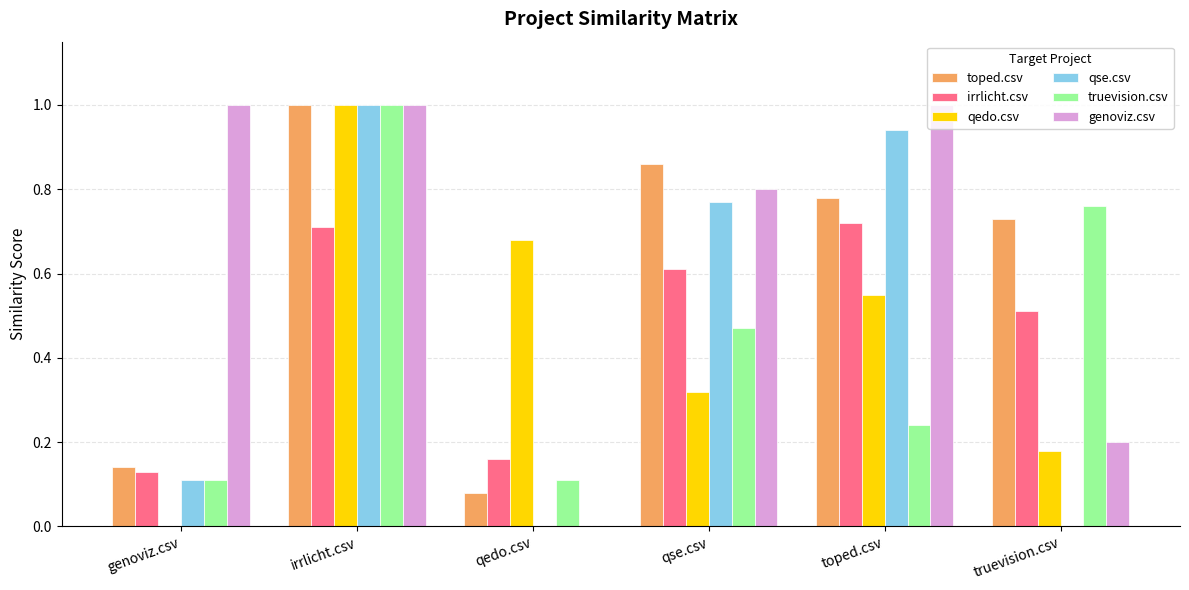

What is the sum of the truevision.csv values at irrlicht.csv and truevision.csv?

1.8